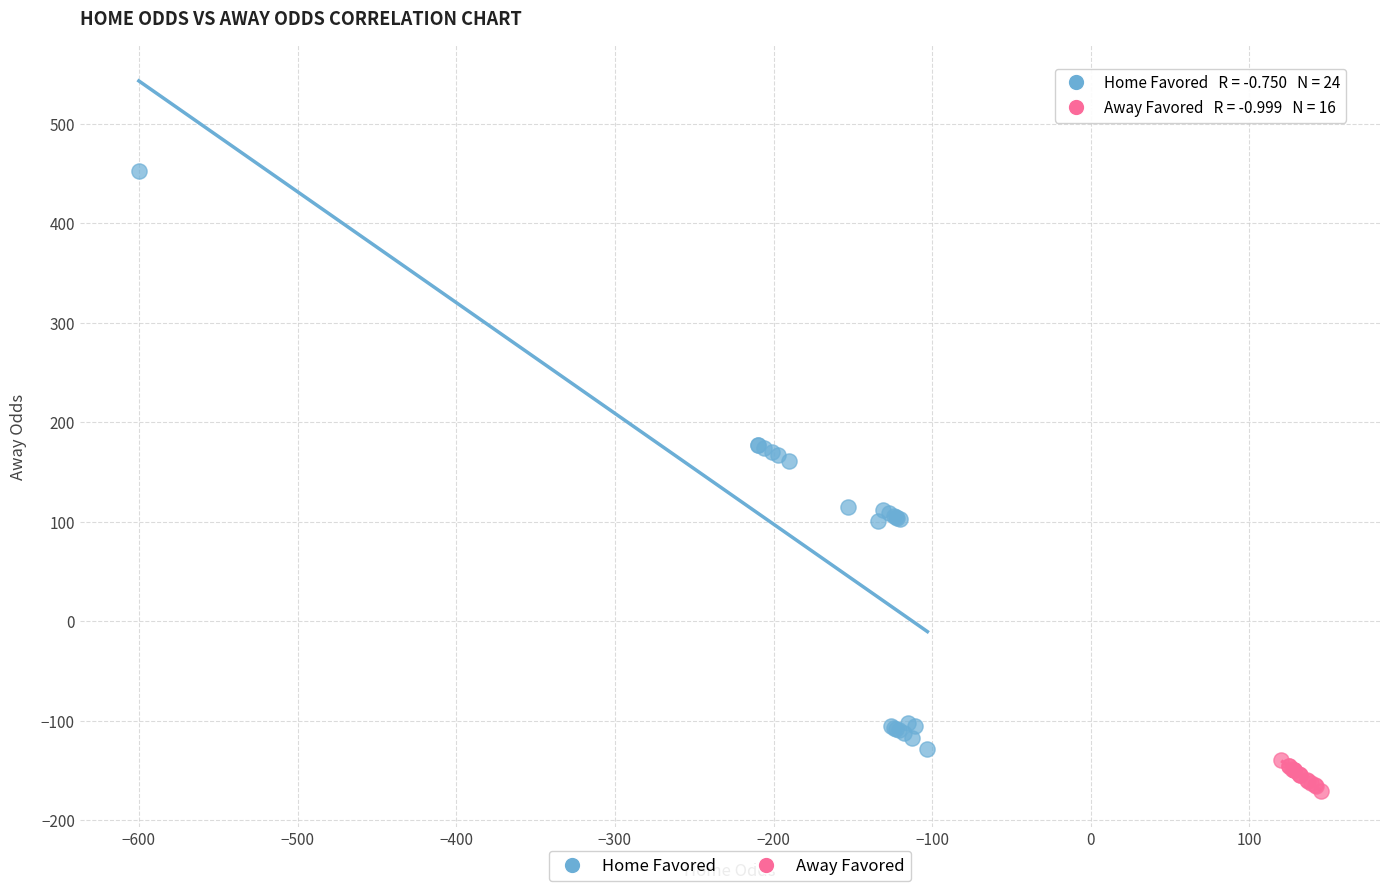

Which series contains the highest Y value?

Home Favored